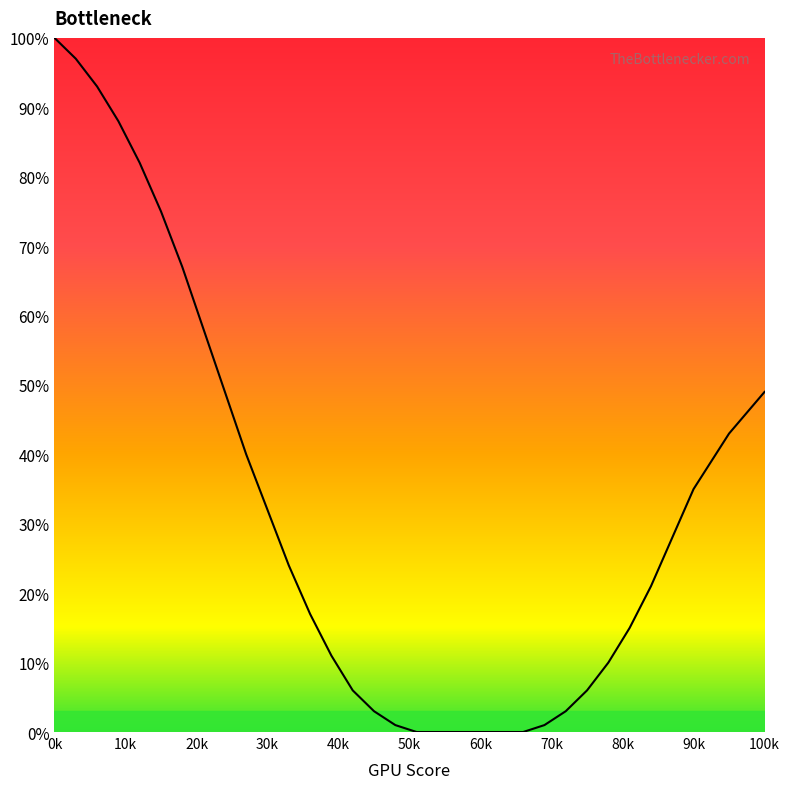

Reading left to right, extract all data points from this chart.

100	97	93	88	82	75	67	58	49	40	32	24	17	11	6	3	1	0	0	0	0	0	0	1	3	6	10	15	21	28	35	43	49